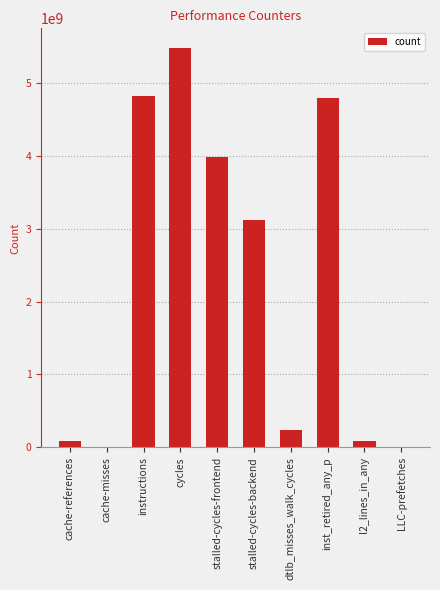

What is the sum of all values?

22608130367